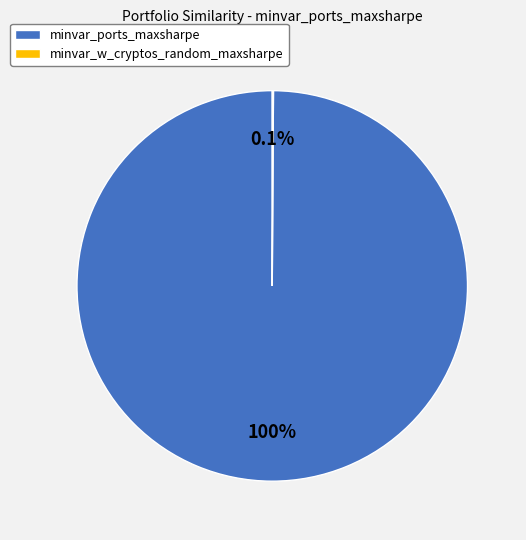

Does minvar_ports_maxsharpe represent more than half of the total?

Yes